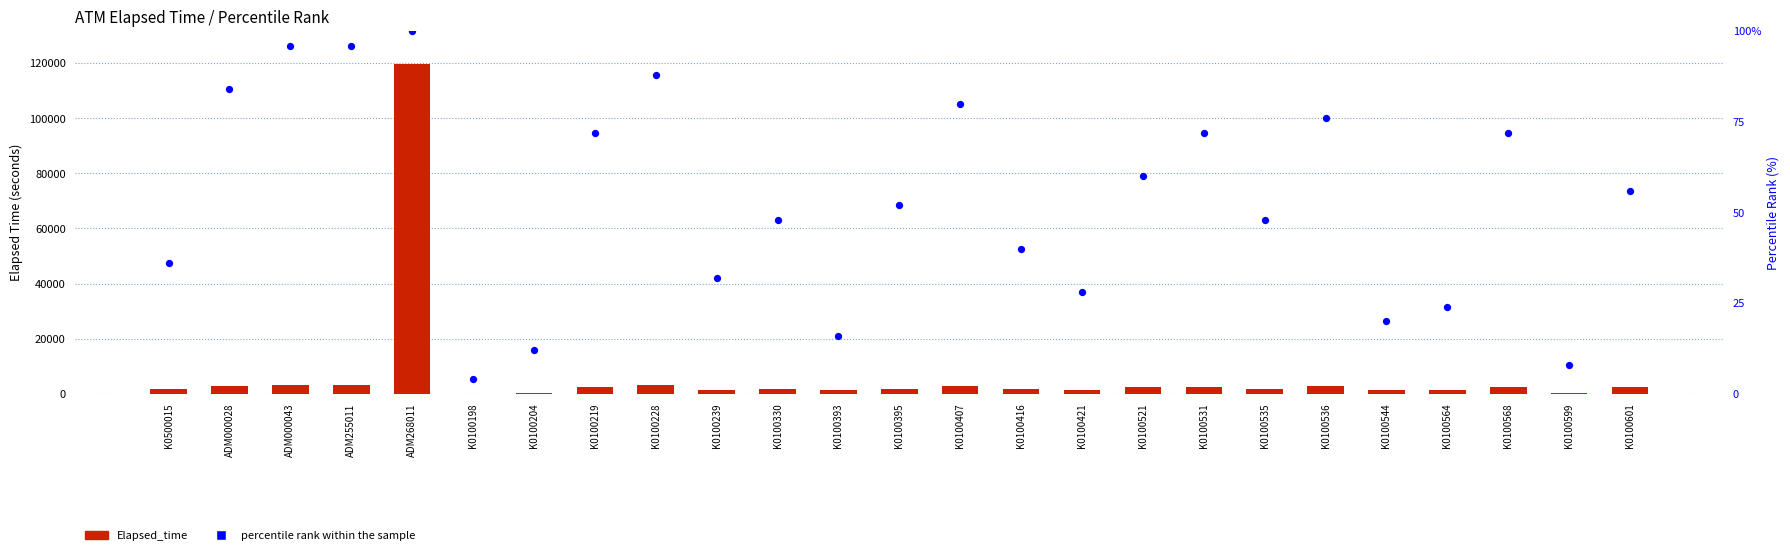

At how many categories does at least one series exceed 95606?

1